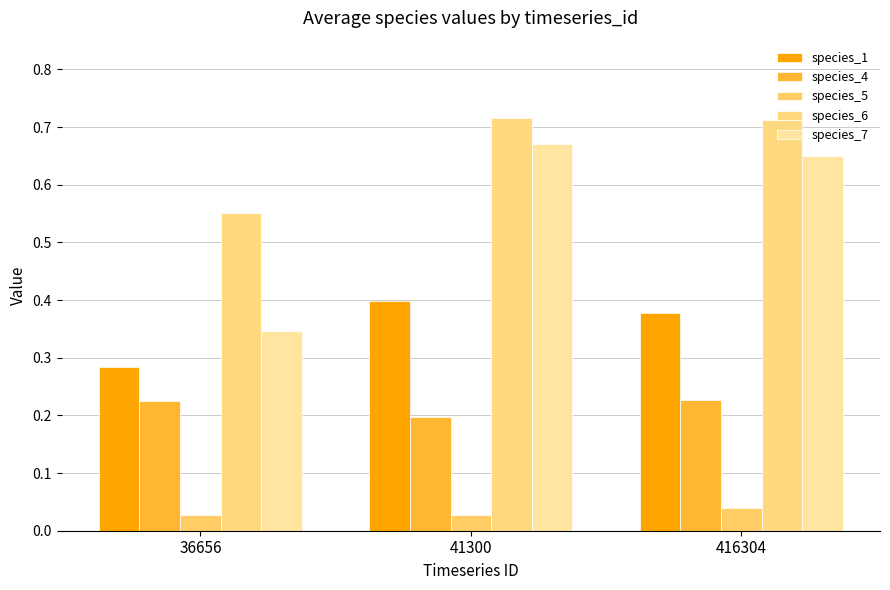

Which series has the widest spread of values?

species_7